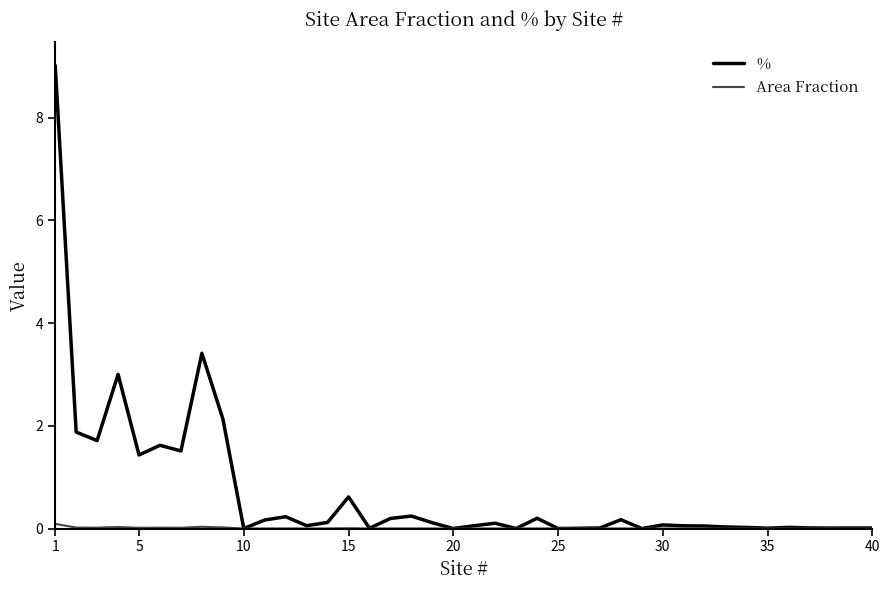

Which series has the largest total across all categories?

%